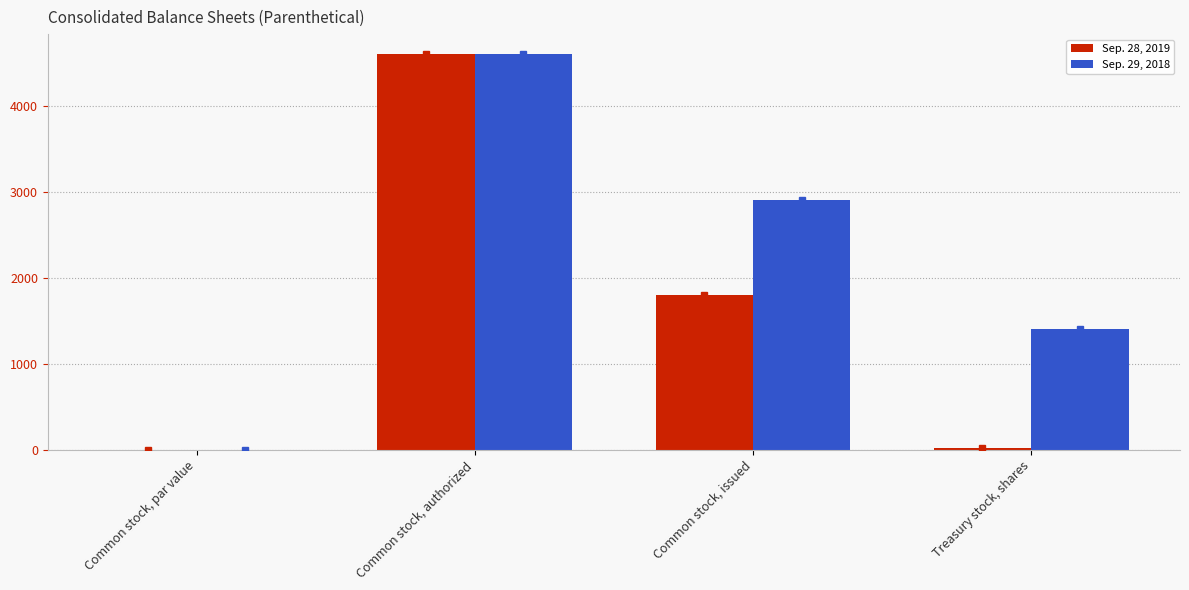

Does the chart contain stacked bars?

No